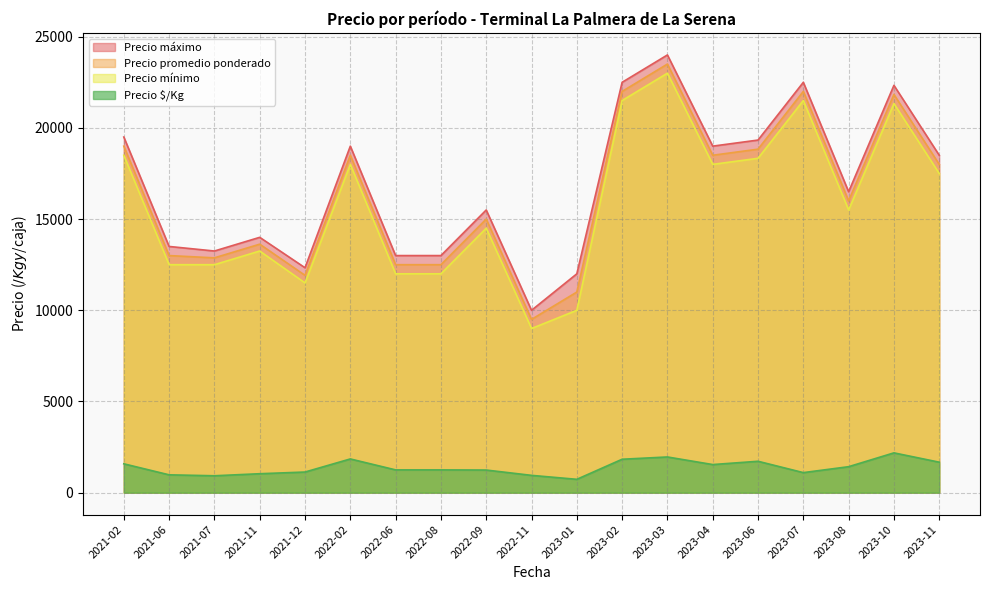

Rank the series at 2021-11 from lowest to highest value.

Precio $/Kg, Precio mínimo, Precio promedio ponderado, Precio máximo